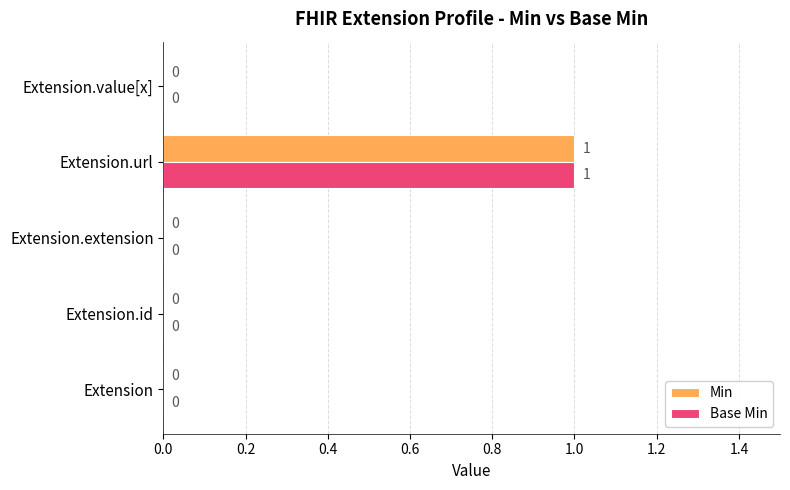

At which label does Base Min reach its peak?

Extension.url